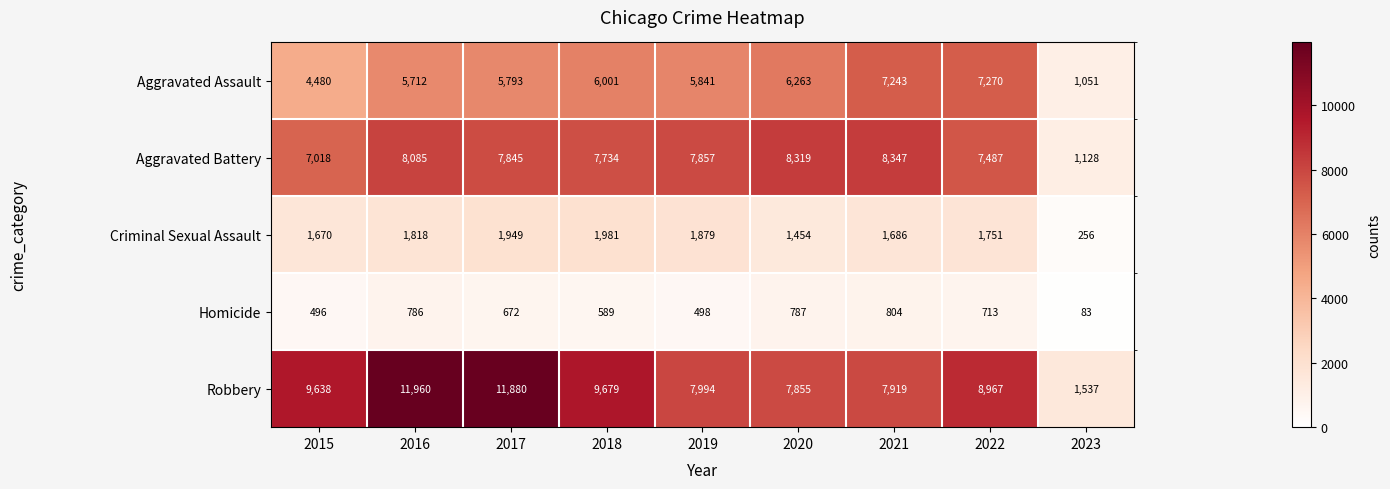

What is the difference between the maximum and minimum values in the Homicide series?

721